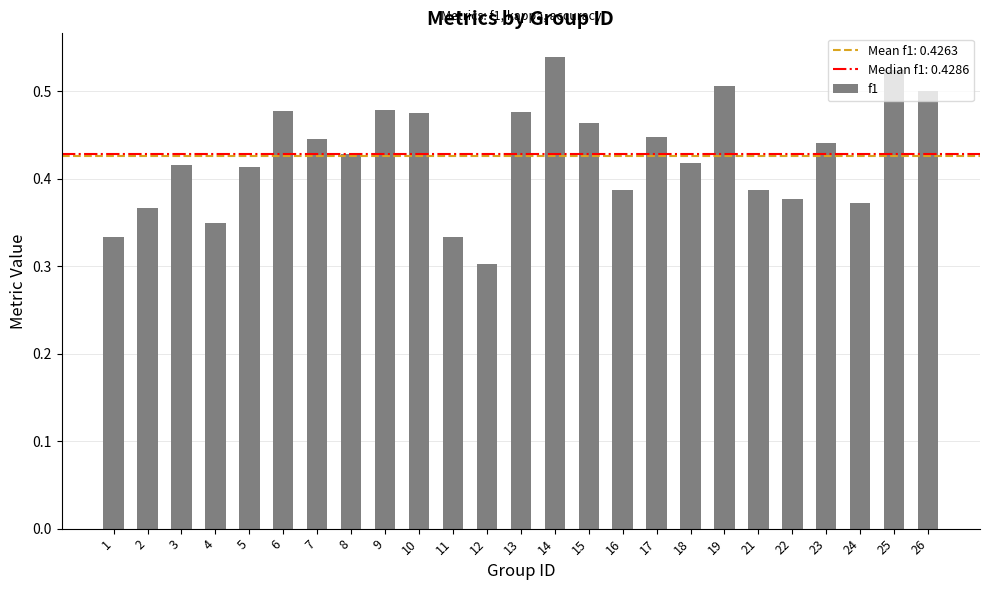

Which category has the highest value across all series?

14